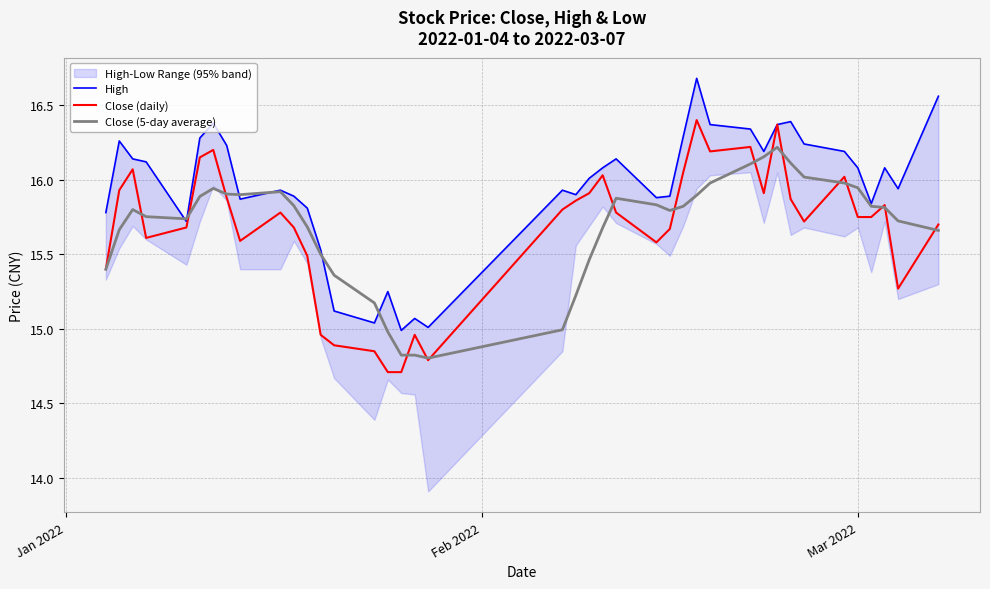

What is the sum of all Close (daily) values?

627.0